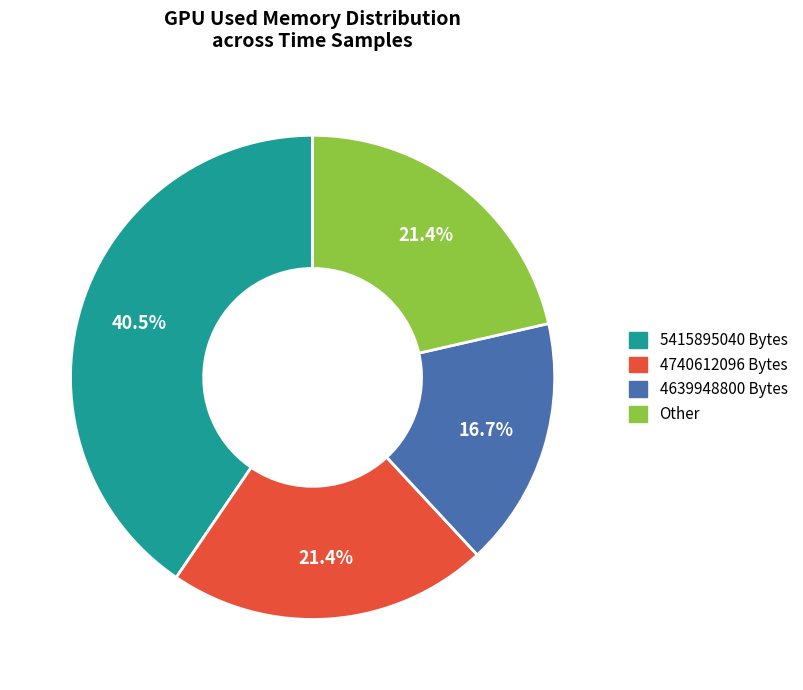

How many segments does this pie chart have?

4